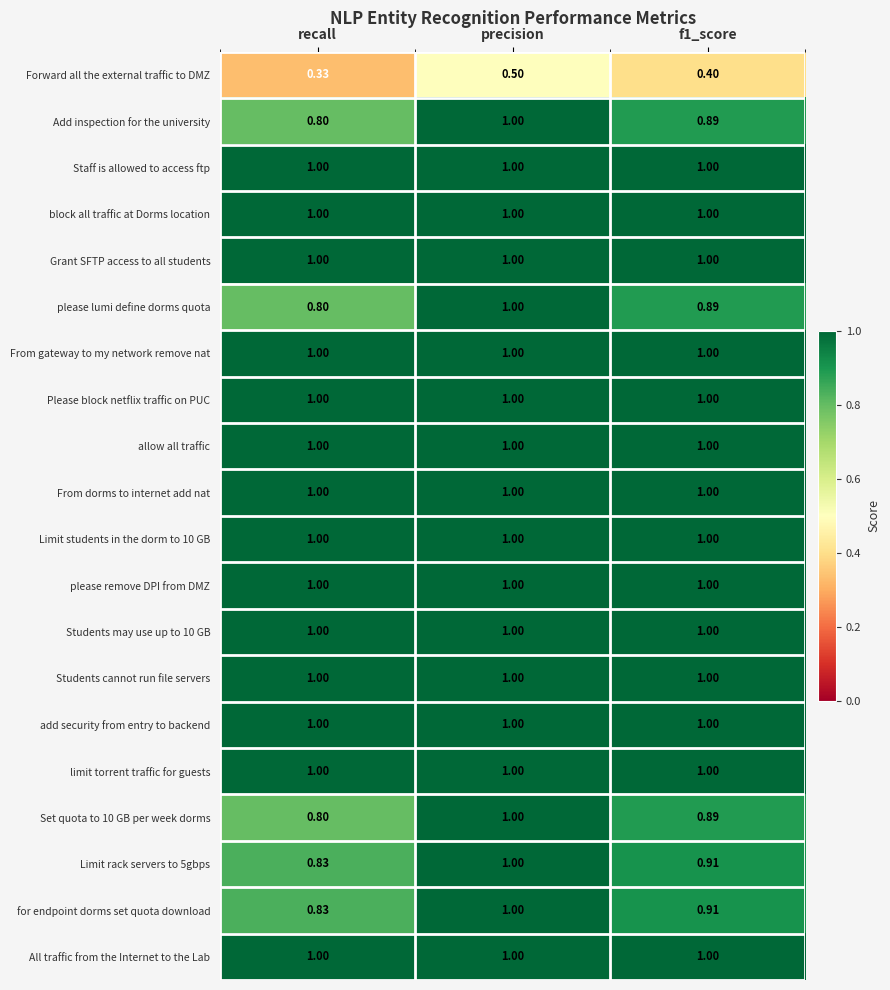

Where is for endpoint dorms set quota download nearest to the value 0?

recall